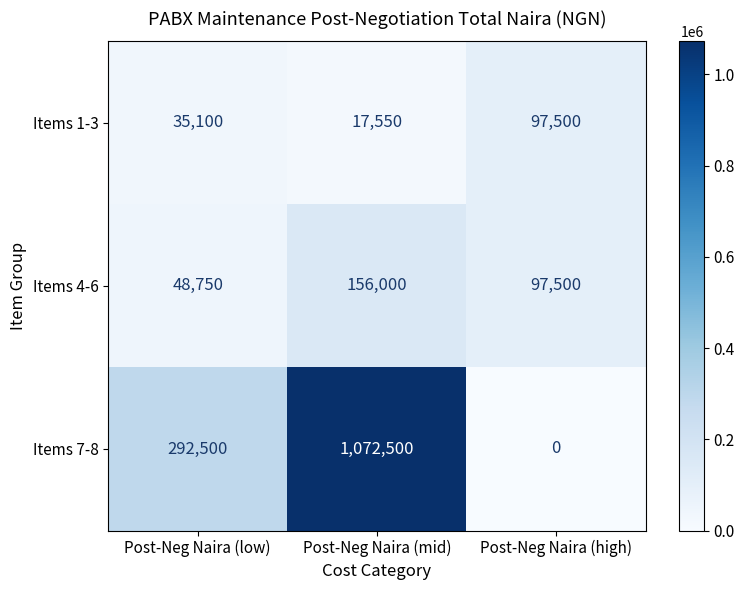

At which category is the sum across all series the highest?

Post-Neg Naira (mid)